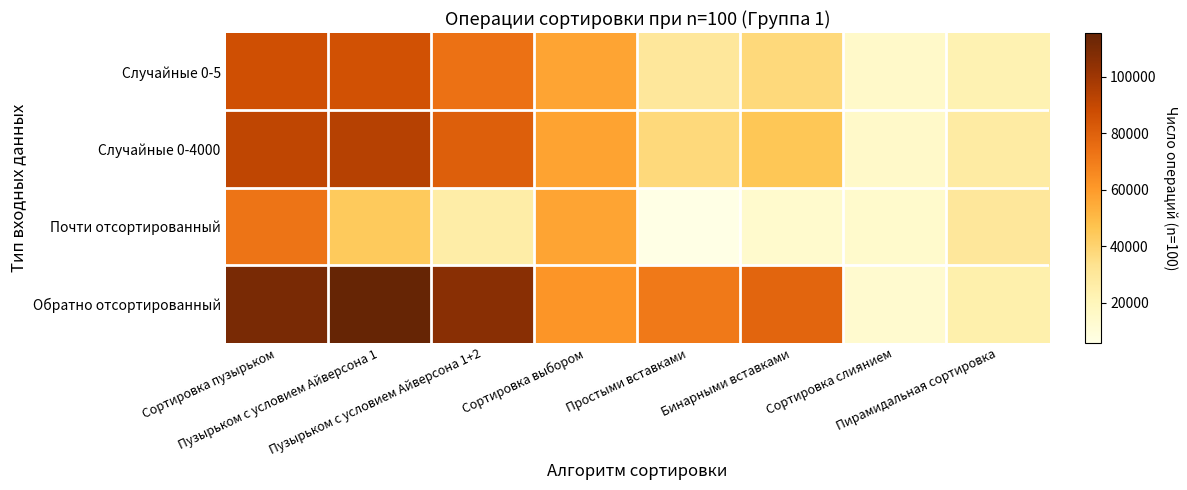

Reading left to right, extract all data points from this chart.

Случайные 0-5: Сортировка пузырьком=86611	Пузырьком с условием Айверсона 1=85828	Пузырьком с условием Айверсона 1+2=73631	Сортировка выбором=56985	Простыми вставками=29844	Бинарными вставками=37746	Сортировка слиянием=14977	Пирамидальная сортировка=22780
Случайные 0-4000: Сортировка пузырьком=91107	Пузырьком с условием Айверсона 1=93718	Пузырьком с условием Айверсона 1+2=80502	Сортировка выбором=57313	Простыми вставками=37712	Бинарными вставками=45494	Сортировка слиянием=15076	Пирамидальная сортировка=27465
Почти отсортированный: Сортировка пузырьком=72867	Пузырьком с условием Айверсона 1=44098	Пузырьком с условием Айверсона 1+2=26113	Сортировка выбором=56789	Простыми вставками=5792	Бинарными вставками=13829	Сортировка слиянием=14086	Пирамидальная сортировка=29881
Обратно отсортированный: Сортировка пузырьком=110291	Пузырьком с условием Айверсона 1=115439	Пузырьком с условием Айверсона 1+2=105644	Сортировка выбором=61733	Простыми вставками=71284	Бинарными вставками=78286	Сортировка слиянием=13393	Пирамидальная сортировка=24621